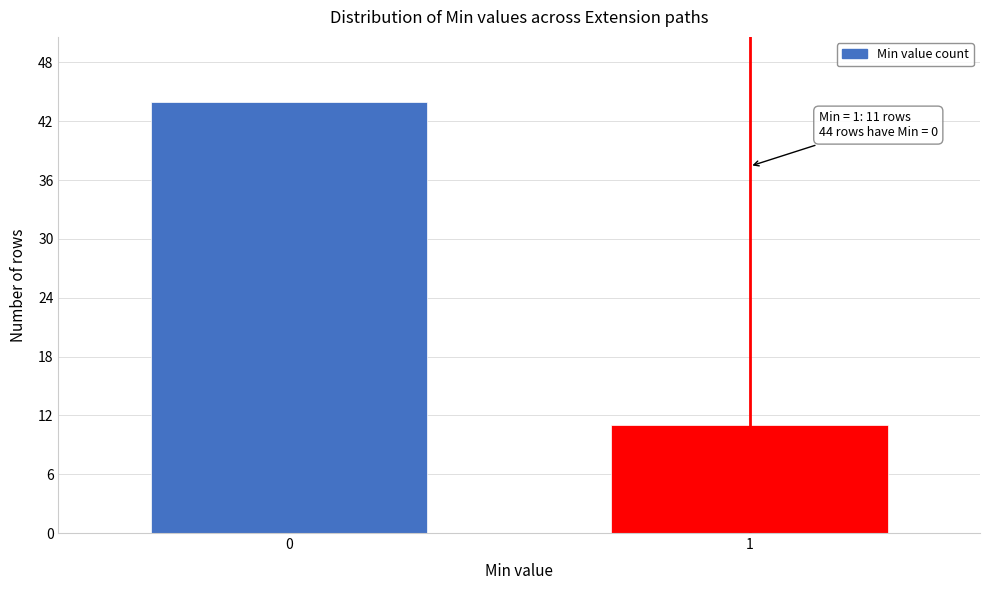

Reading left to right, transcribe all the data shown in this chart.

0=44	1=11